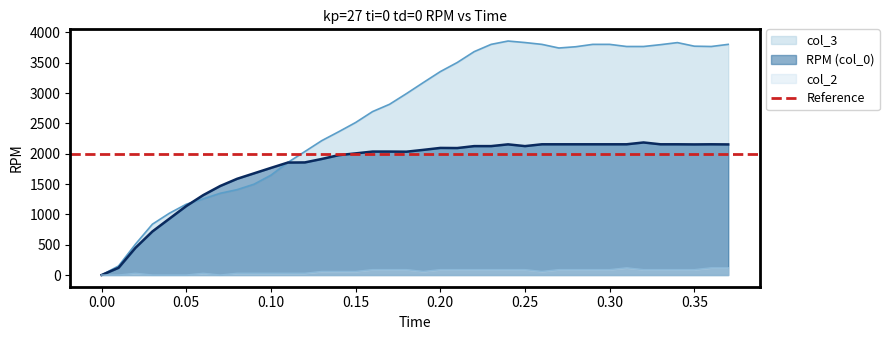

Which series has the largest range (max minus min)?

col_3